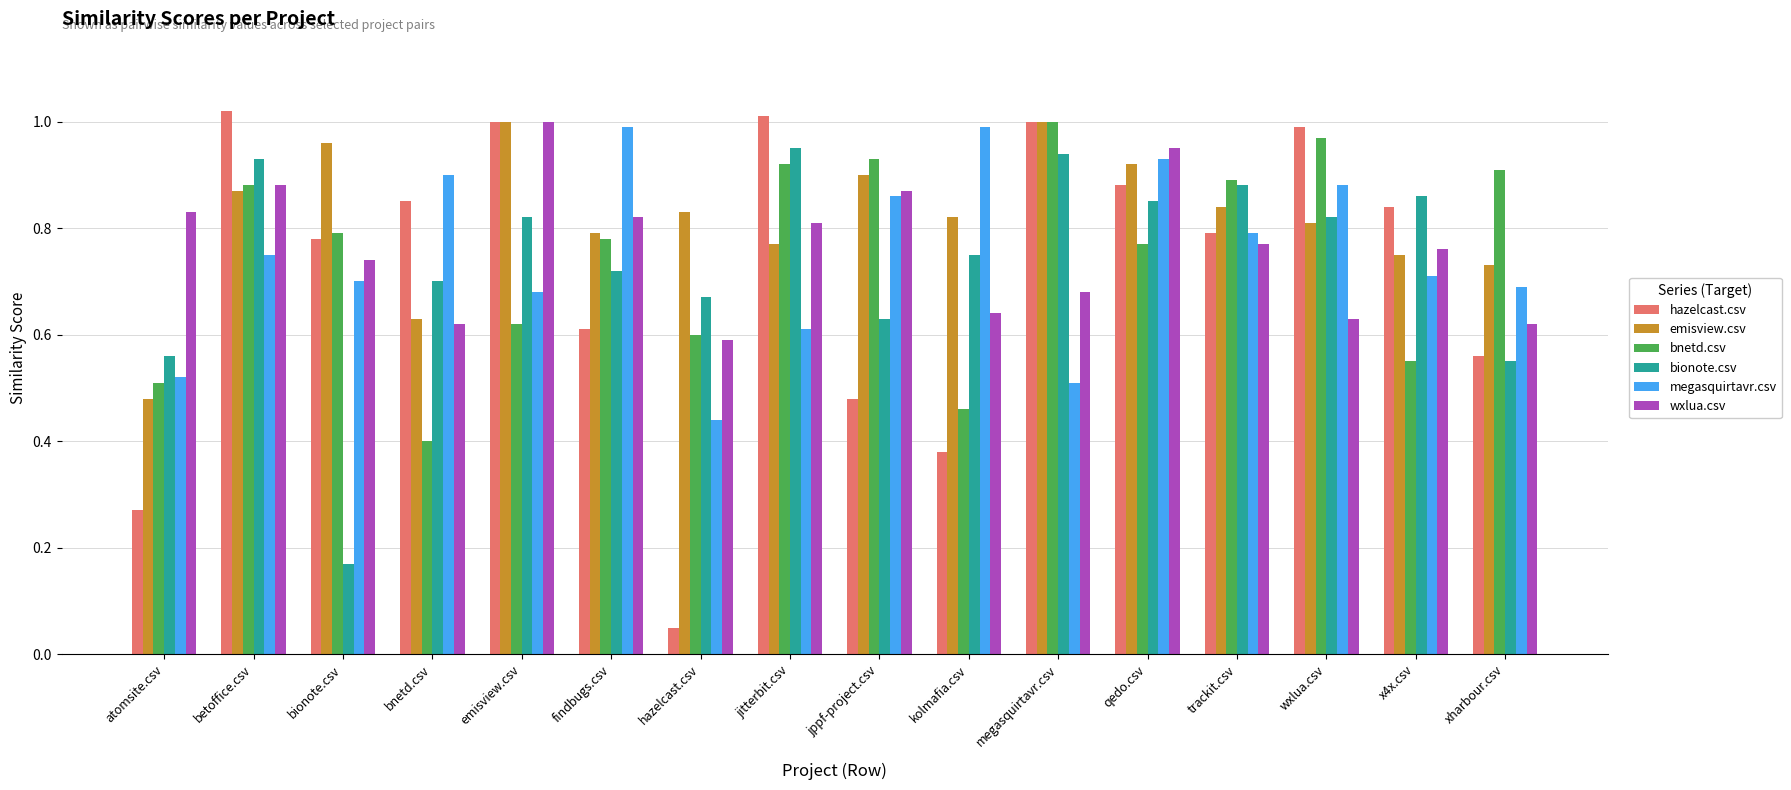

Which series has the largest total across all categories?

emisview.csv